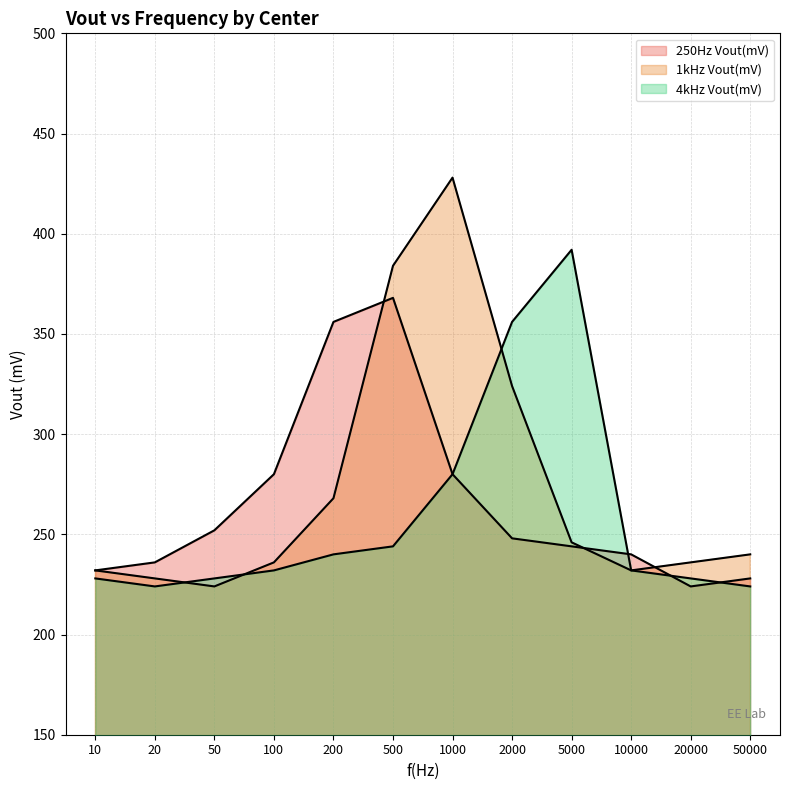

At which category does 4kHz Vout(mV) reach its first local valley?

20